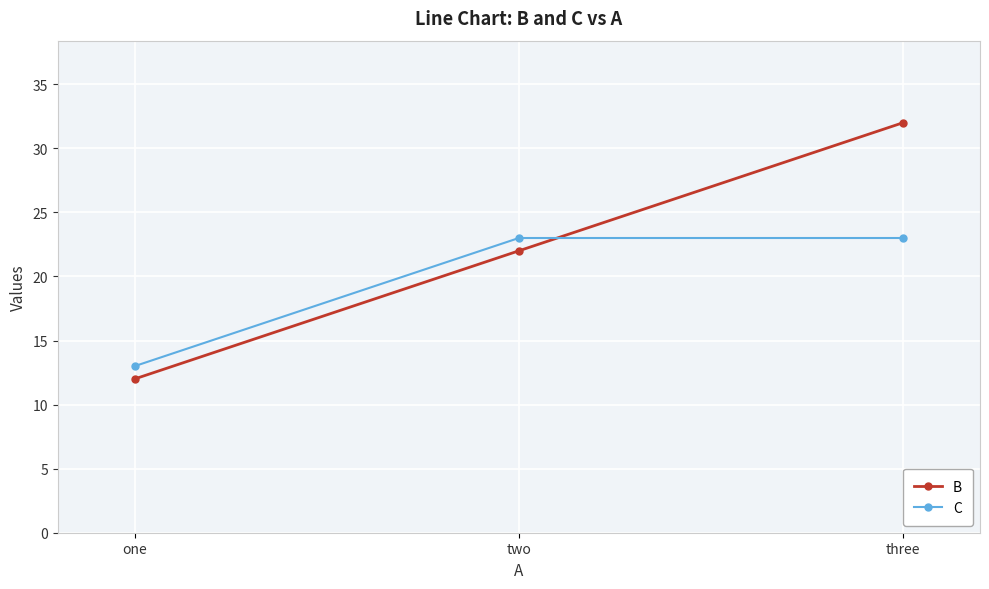

What is the sum of all B values?

66